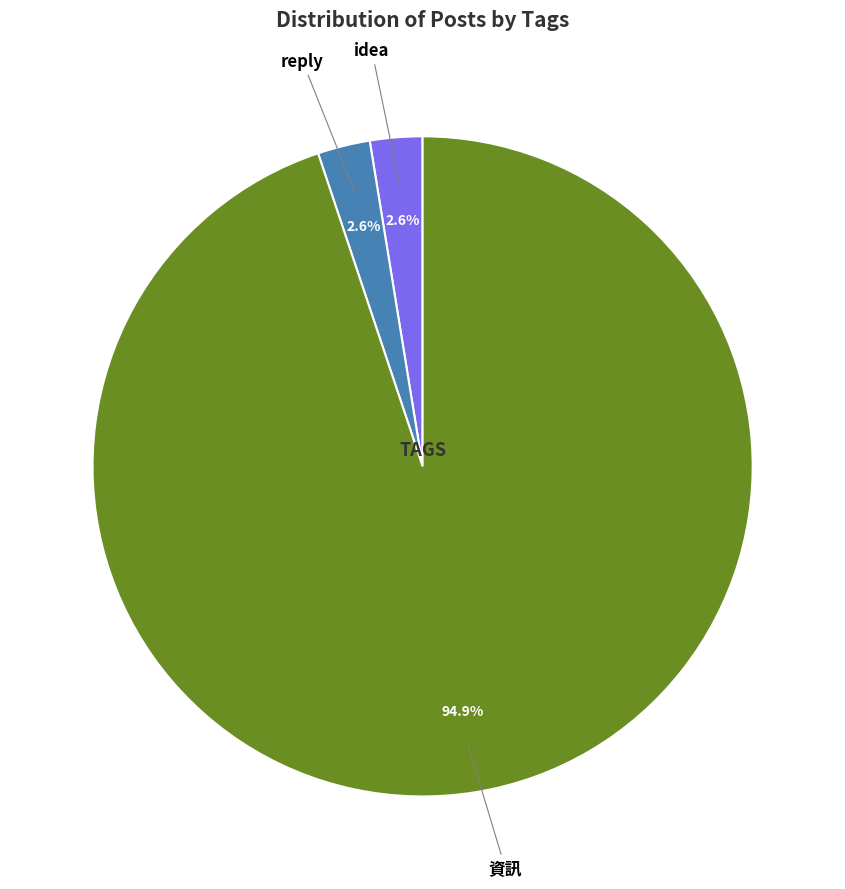

Count the number of slices in the pie.

3